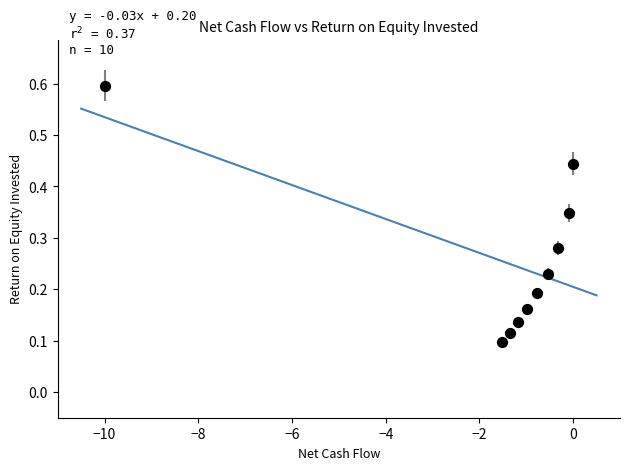

What is the range of X values (max minus min)?

10.0